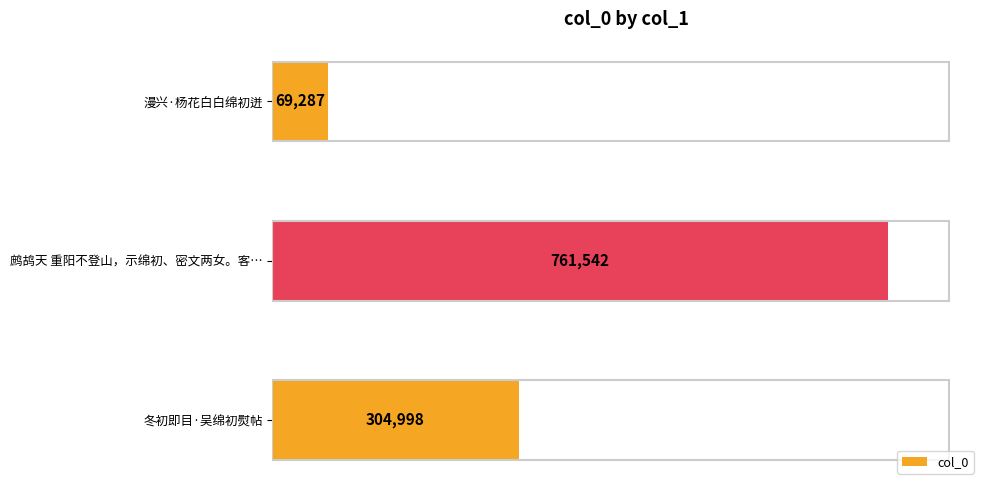

What is the sum of the values at 鹧鸪天 重阳不登山，示绵初、密文两女。客… and 漫兴·杨花白白绵初迸?

830829